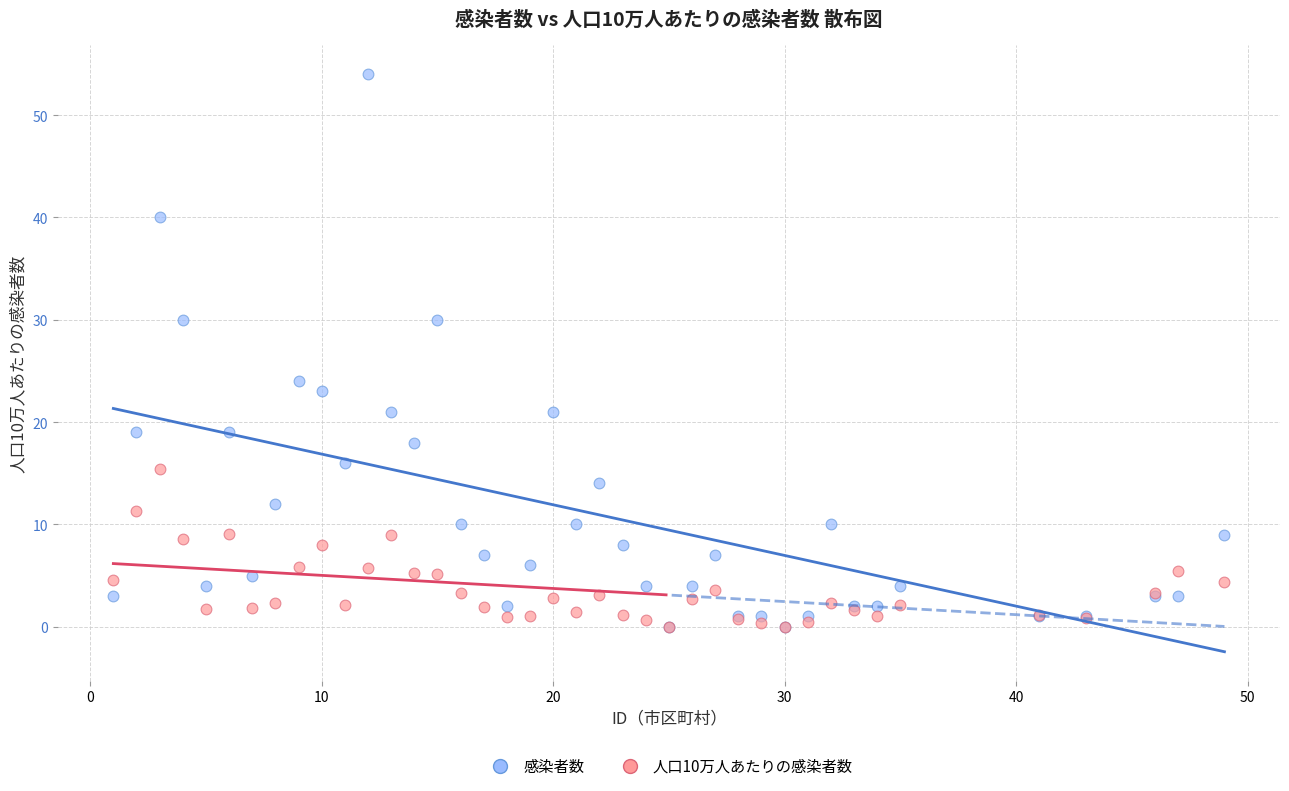

What are all the series names shown in the legend?

感染者数, 人口10万人あたりの感染者数